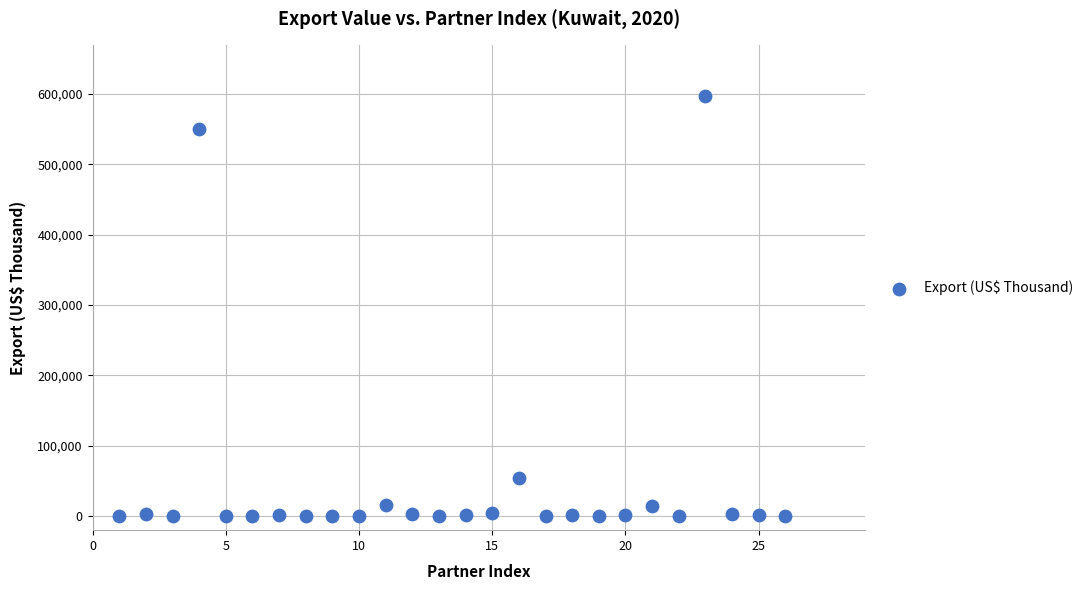

What is the range of Y values (max minus min)?

597151.4